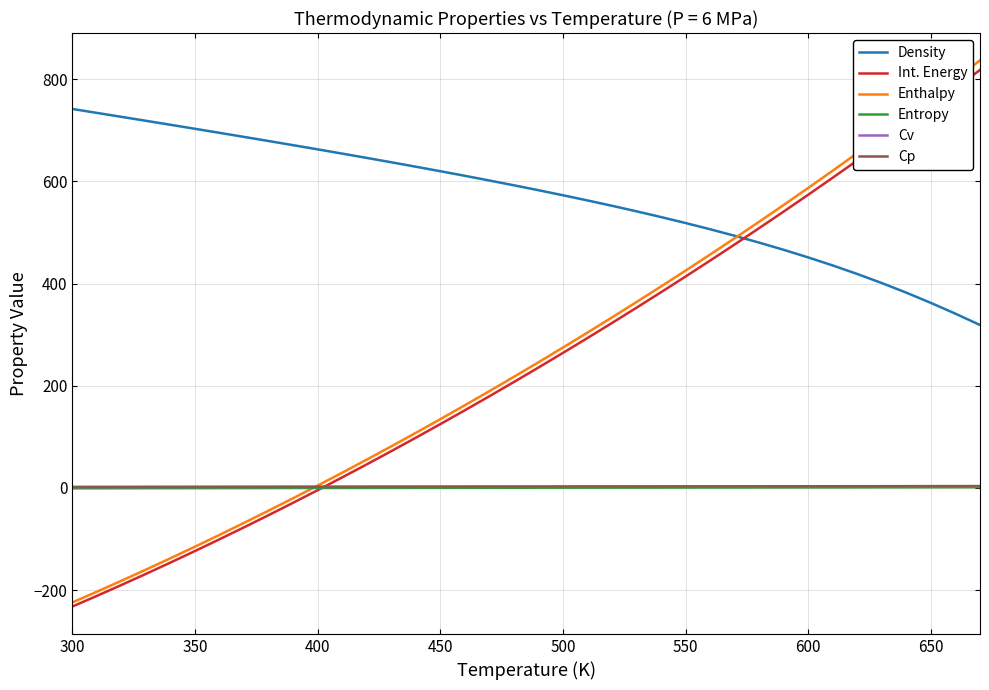

Which series has the largest range (max minus min)?

Enthalpy